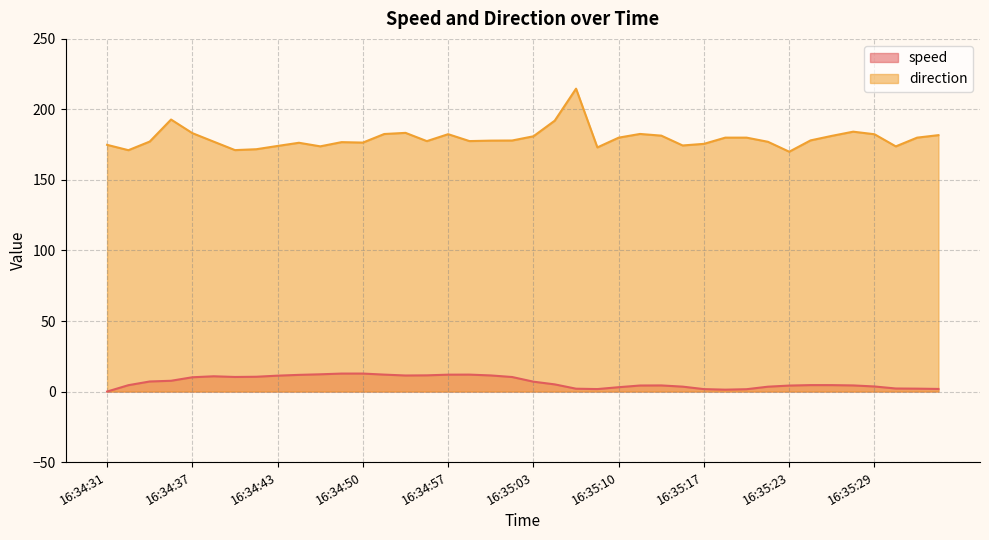

What is the sum of all speed values?

269.2